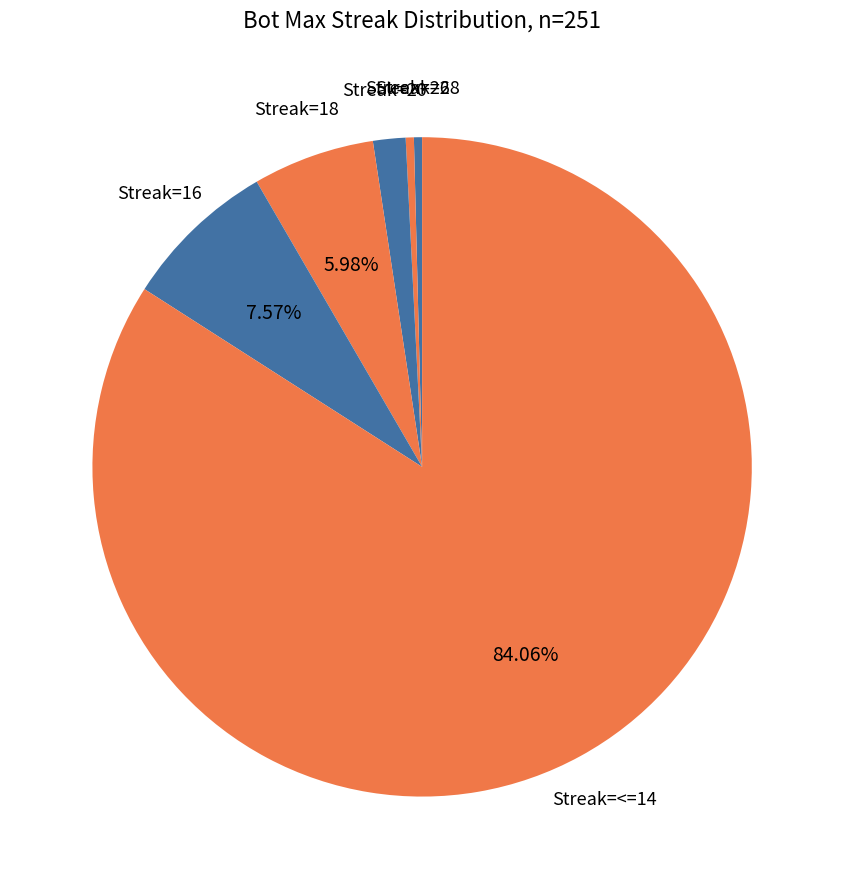

What is the largest slice in the pie chart?

Streak=<=14